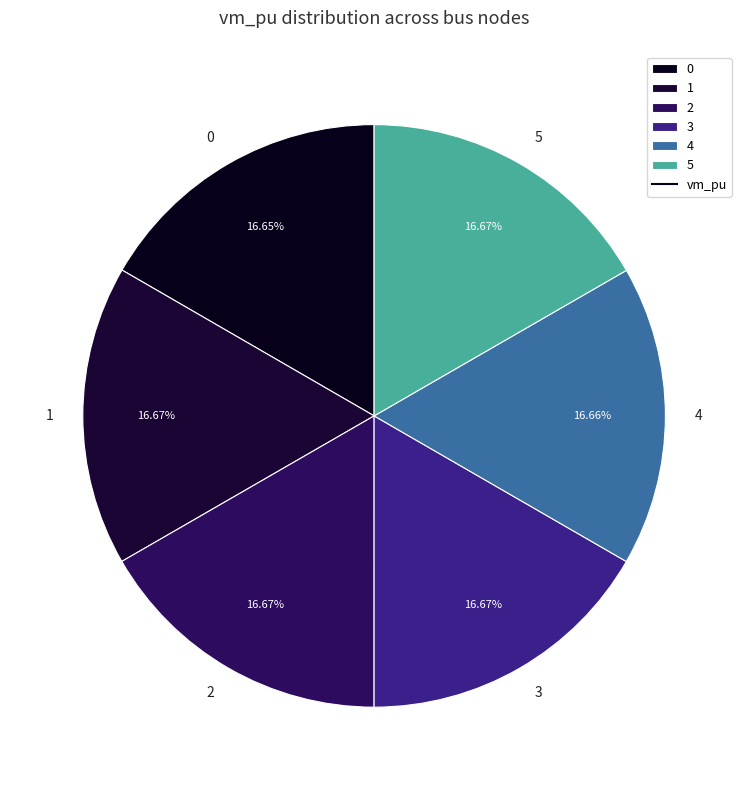

How many slices are in this pie chart?

6